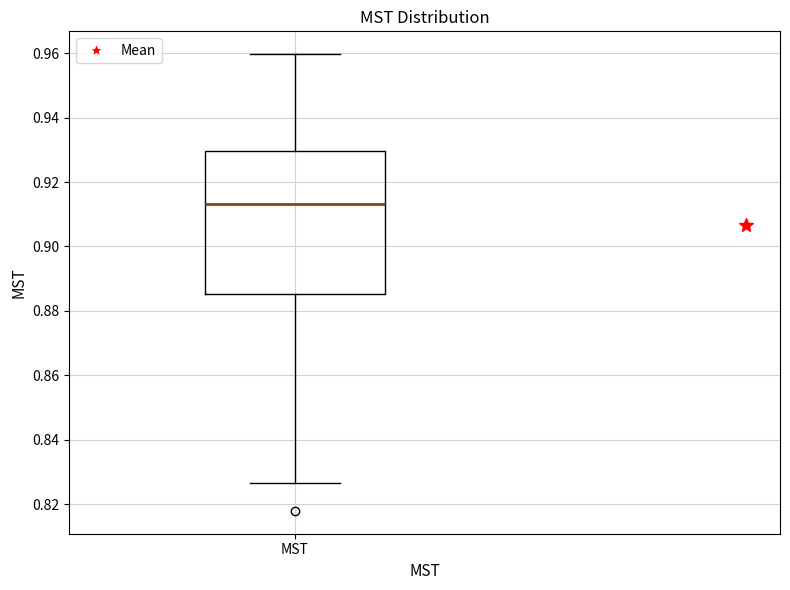

Read this box plot against the y-axis: the position of the median line, the range covered by the box, and the ends of both whiskers. The values are not printed on the chart, so give them approximately, as read against the axis.

median 0.914, box 0.886 to 0.930, whiskers 0.826 to 0.960